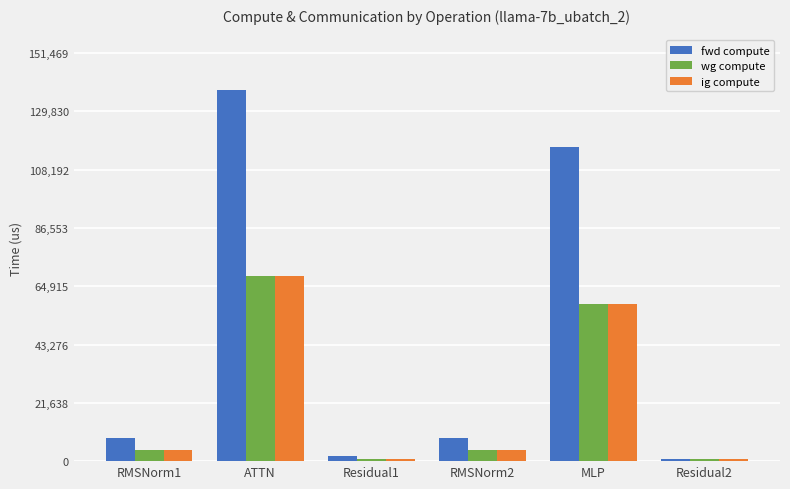

What is the total value across all series at Residual2?

2801.6